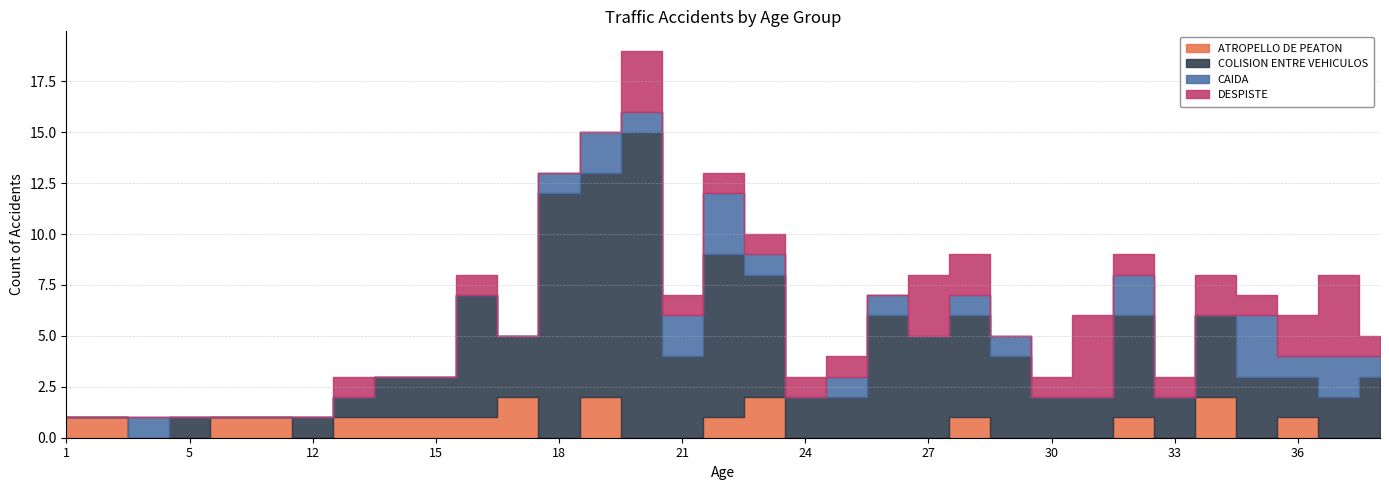

At which category is the sum across all series the highest?

20